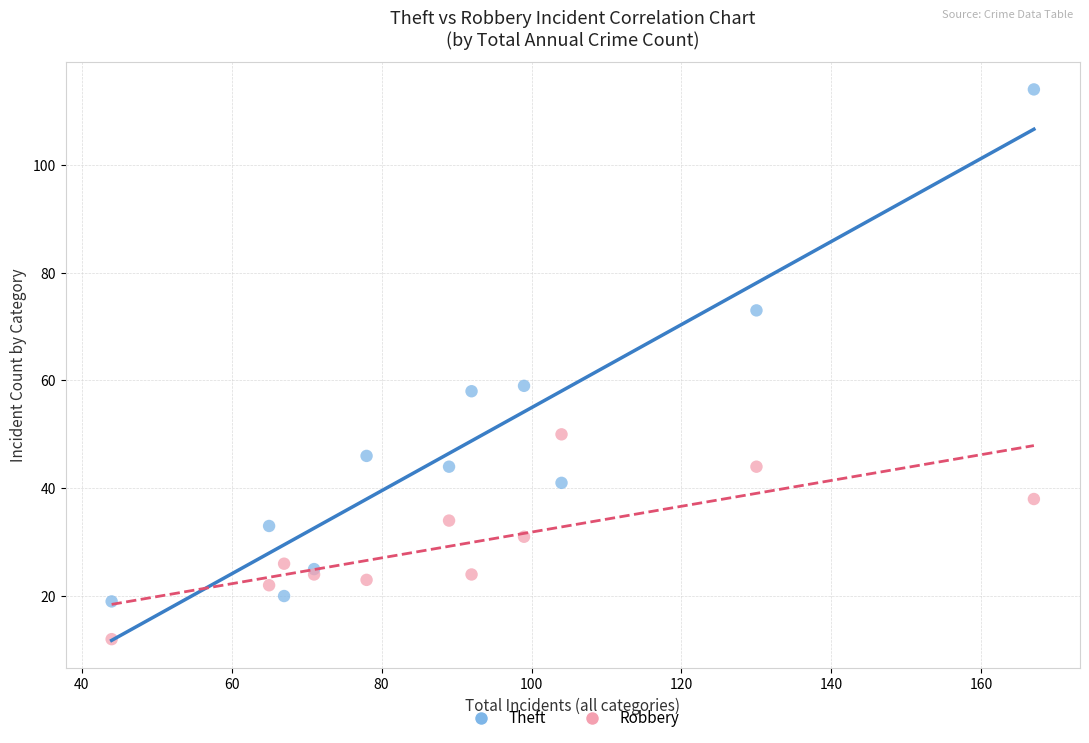

Which series contains the highest Y value?

Theft